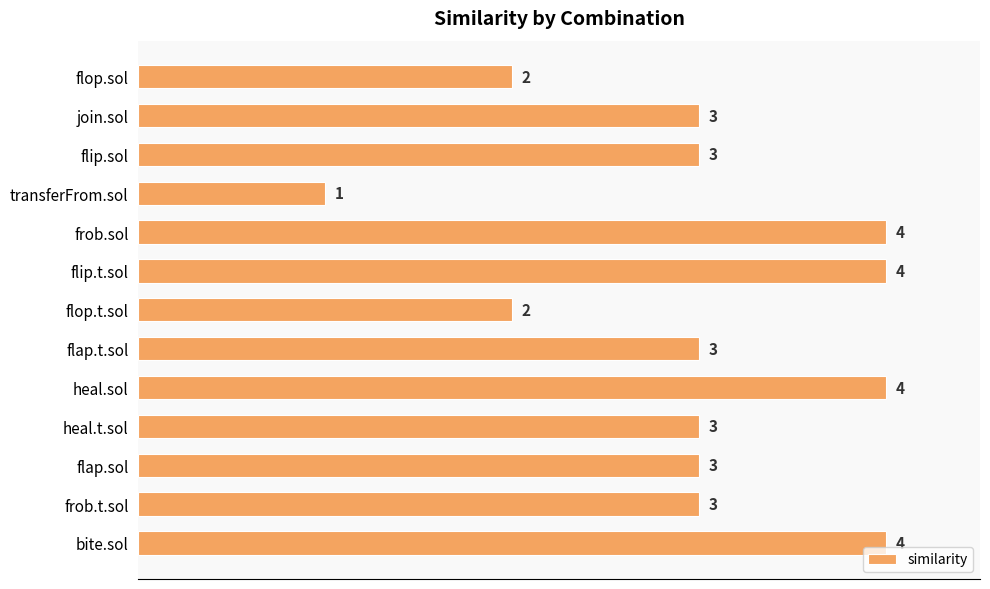

At which category does the chart reach its minimum across all series?

transferFrom.sol